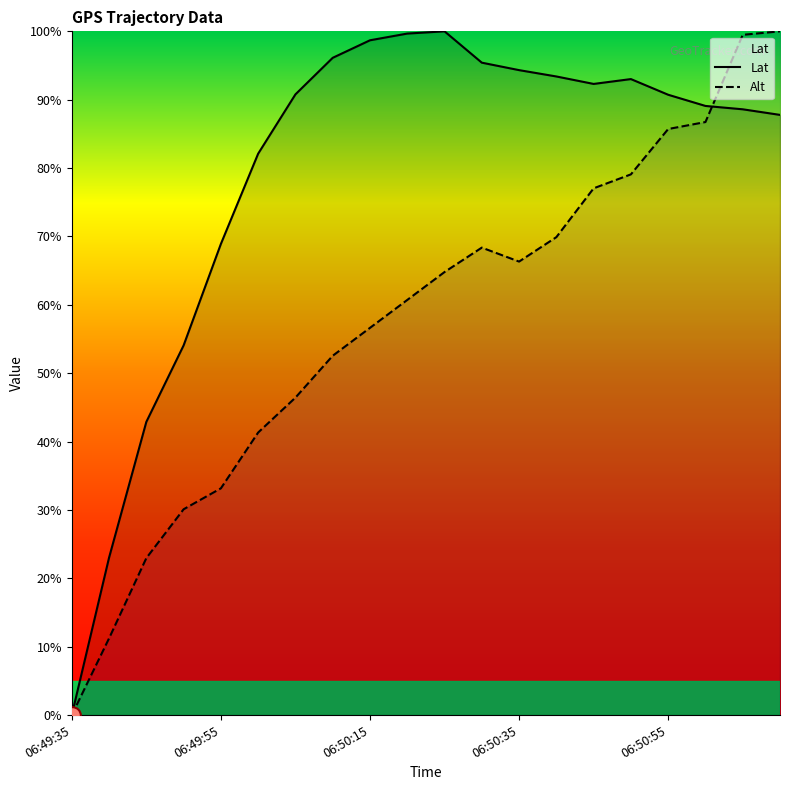

How many interior local valleys does the Alt series have?

1